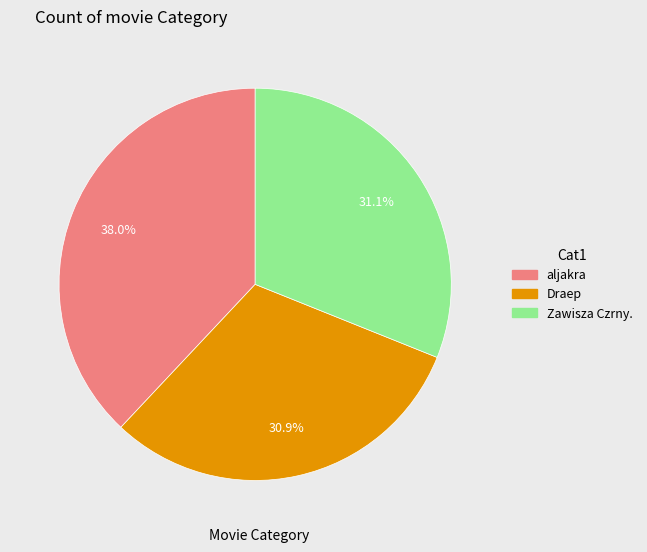

To the nearest percent, what portion does aljakra represent?

38%